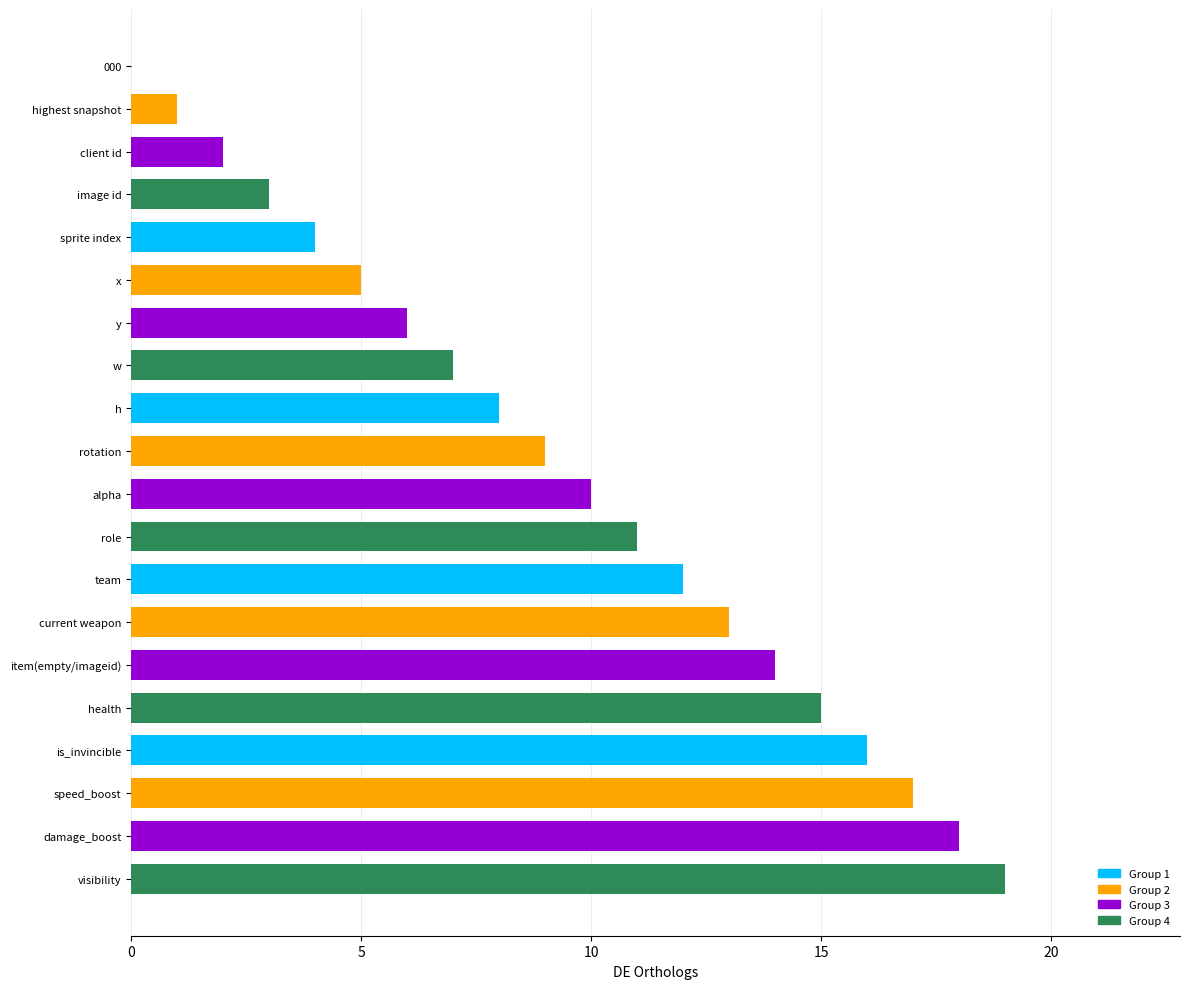

What is the greatest value displayed?

19